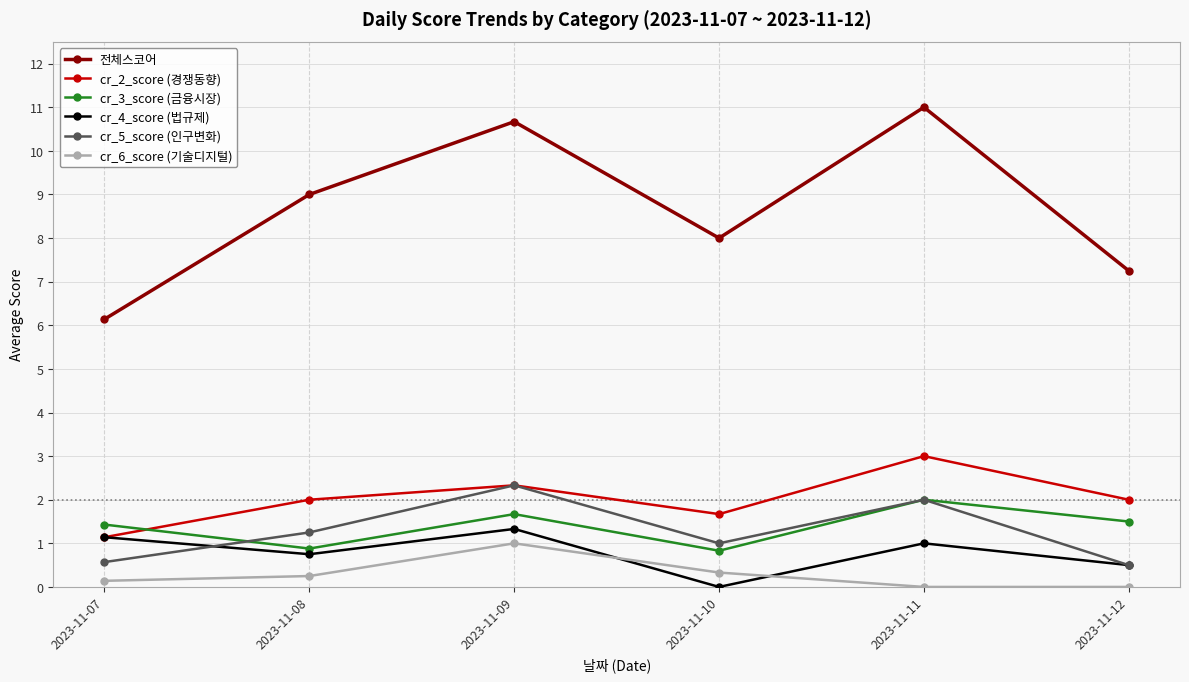

What is the difference between the cr_4_score (법규제) values at 2023-11-12 and 2023-11-07?

0.6